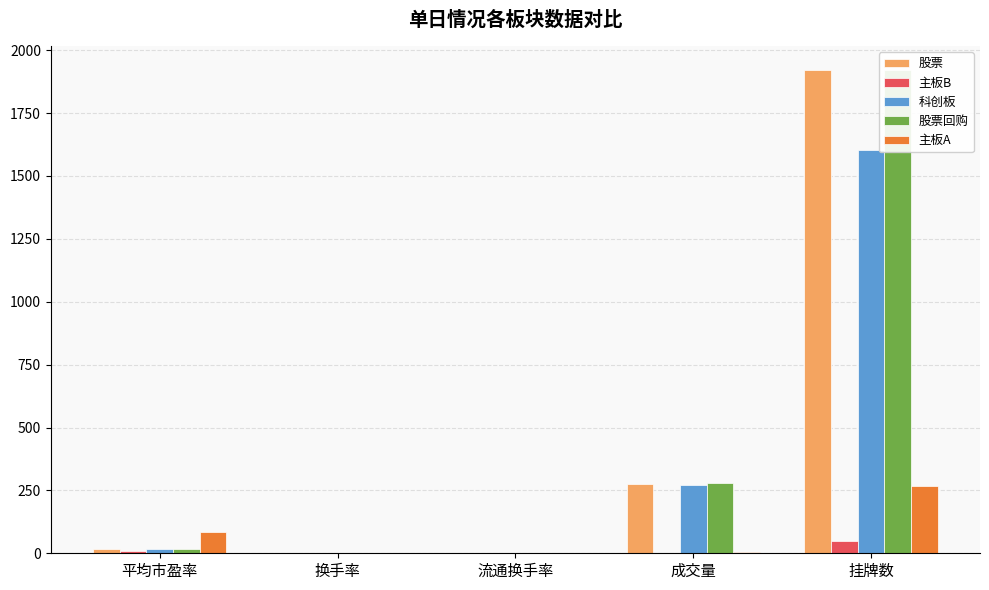

What are all the series names shown in the legend?

股票, 主板B, 科创板, 股票回购, 主板A